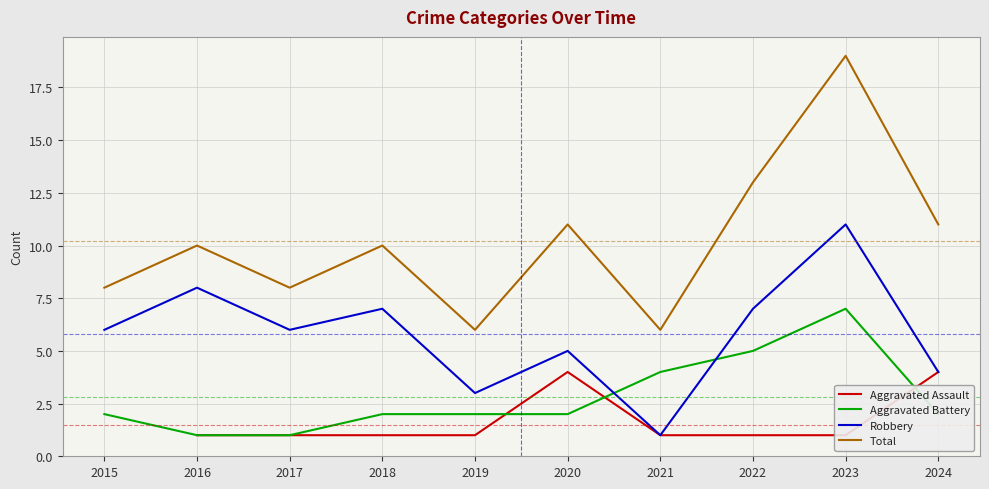

How many interior local peaks does the Aggravated Battery series have?

1